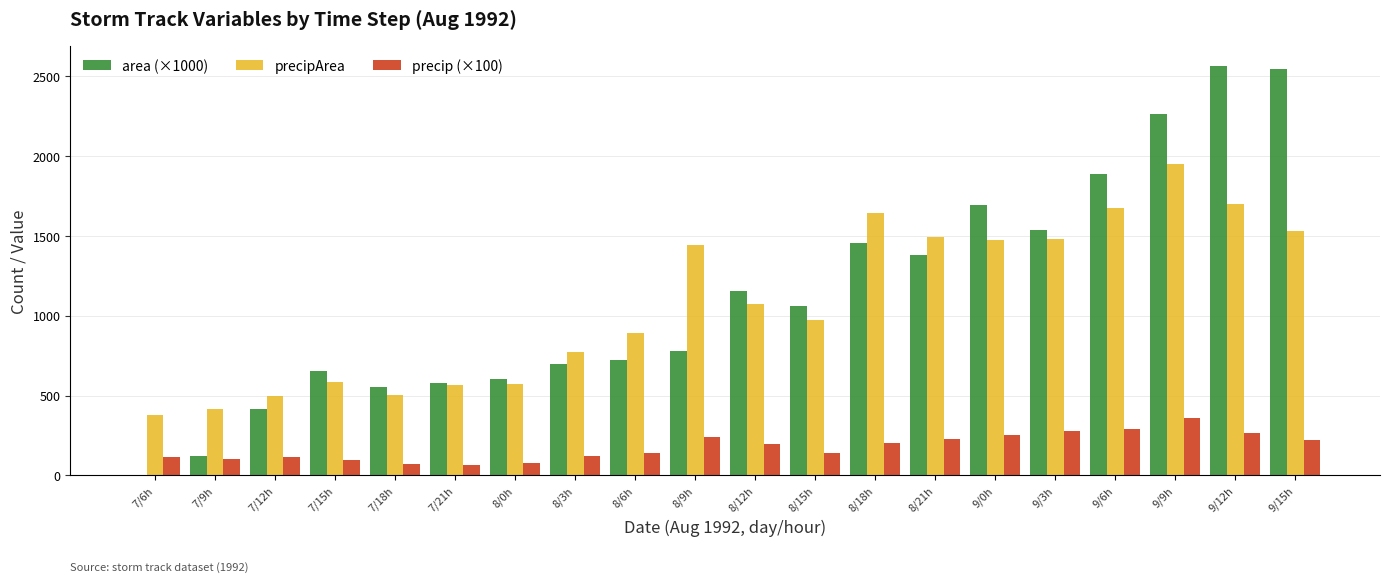

Between 8/0h and 9/15h, which series saw the biggest shift?

area (×1000)